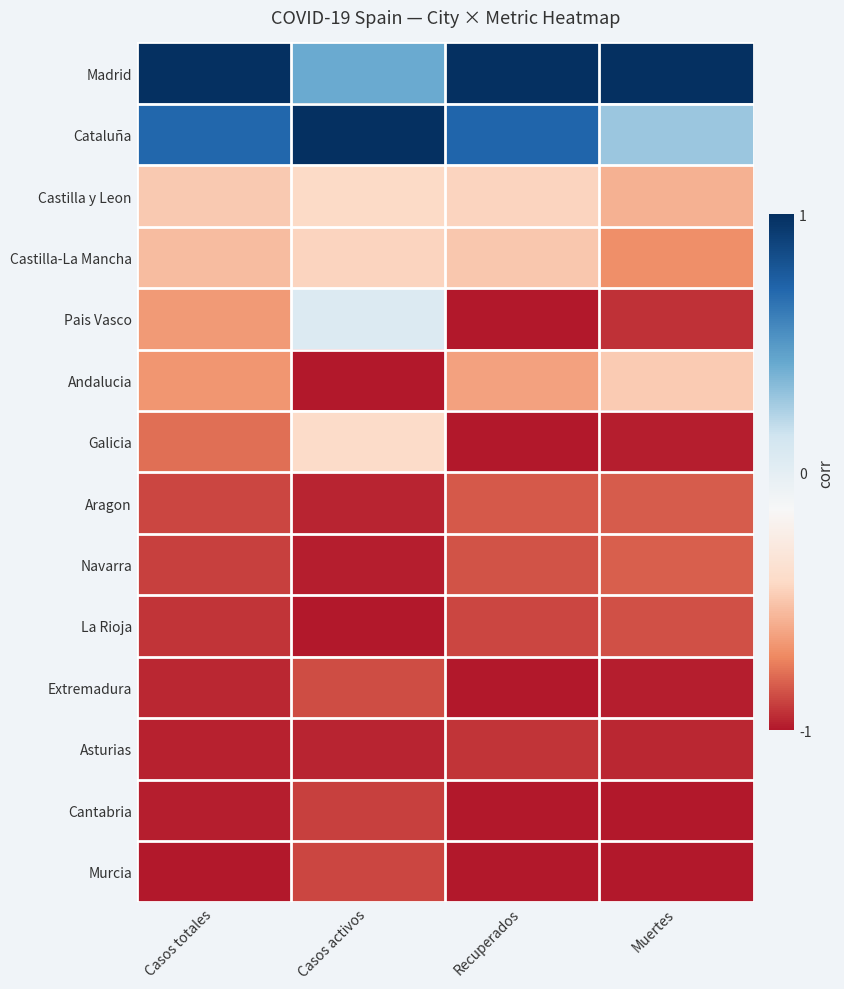

Rank the series by their maximum value, from lowest to highest.

Asturias, Cantabria, Murcia, Extremadura, La Rioja, Aragon, Navarra, Andalucia, Castilla-La Mancha, Castilla y Leon, Galicia, Pais Vasco, Madrid, Cataluña